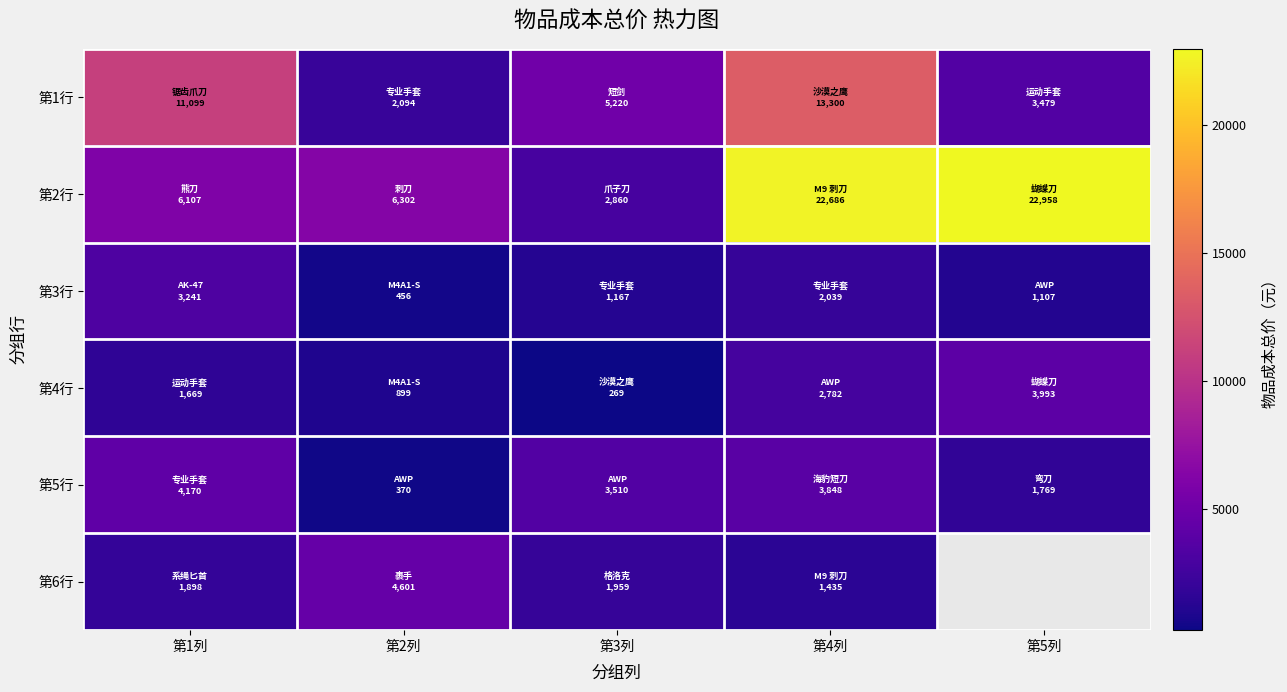

What is the difference between the 第2行 values at 第4列 and 第5列?

271.8